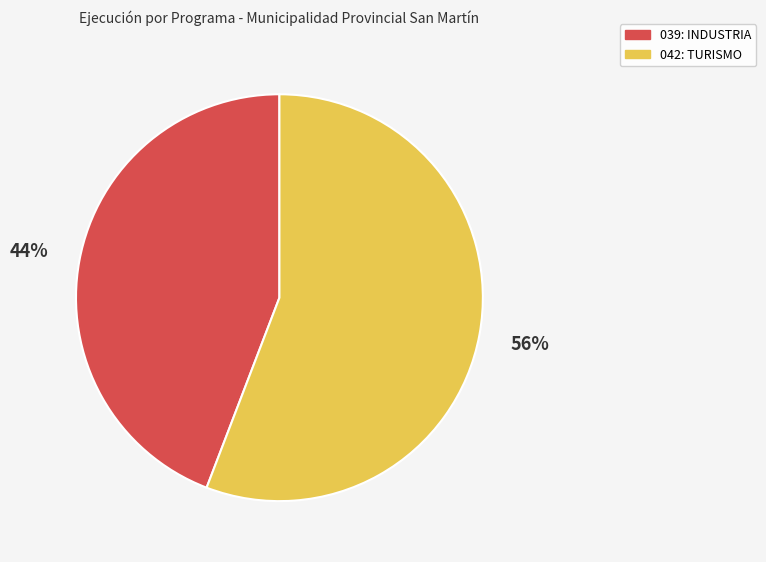

Is there a majority slice in this chart?

Yes